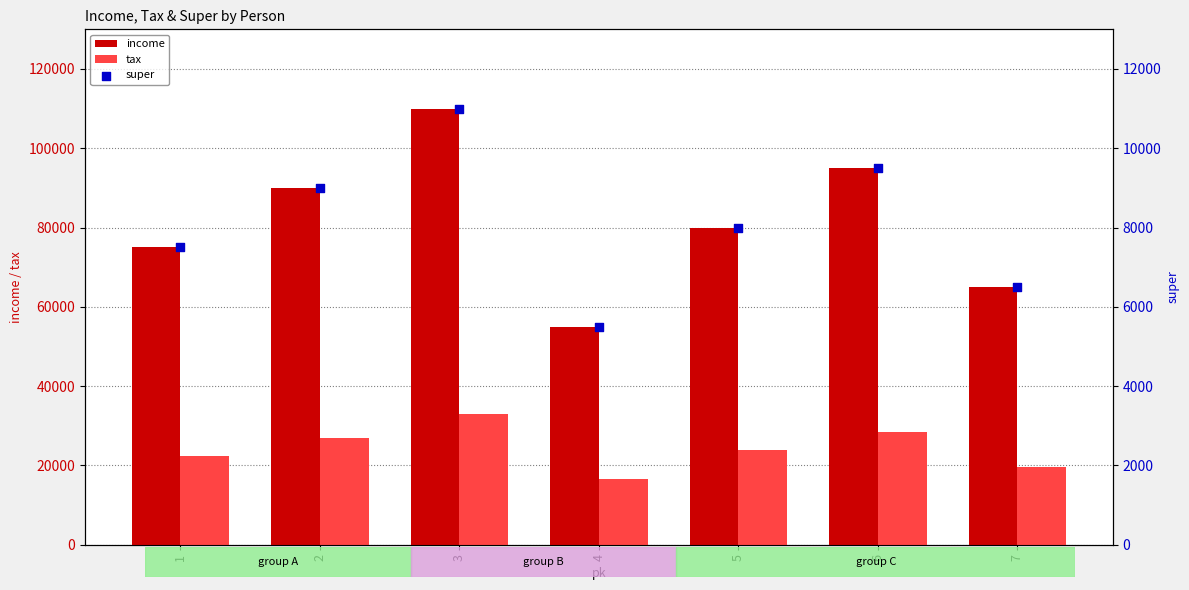

What are all the series names shown in the legend?

income, tax, super